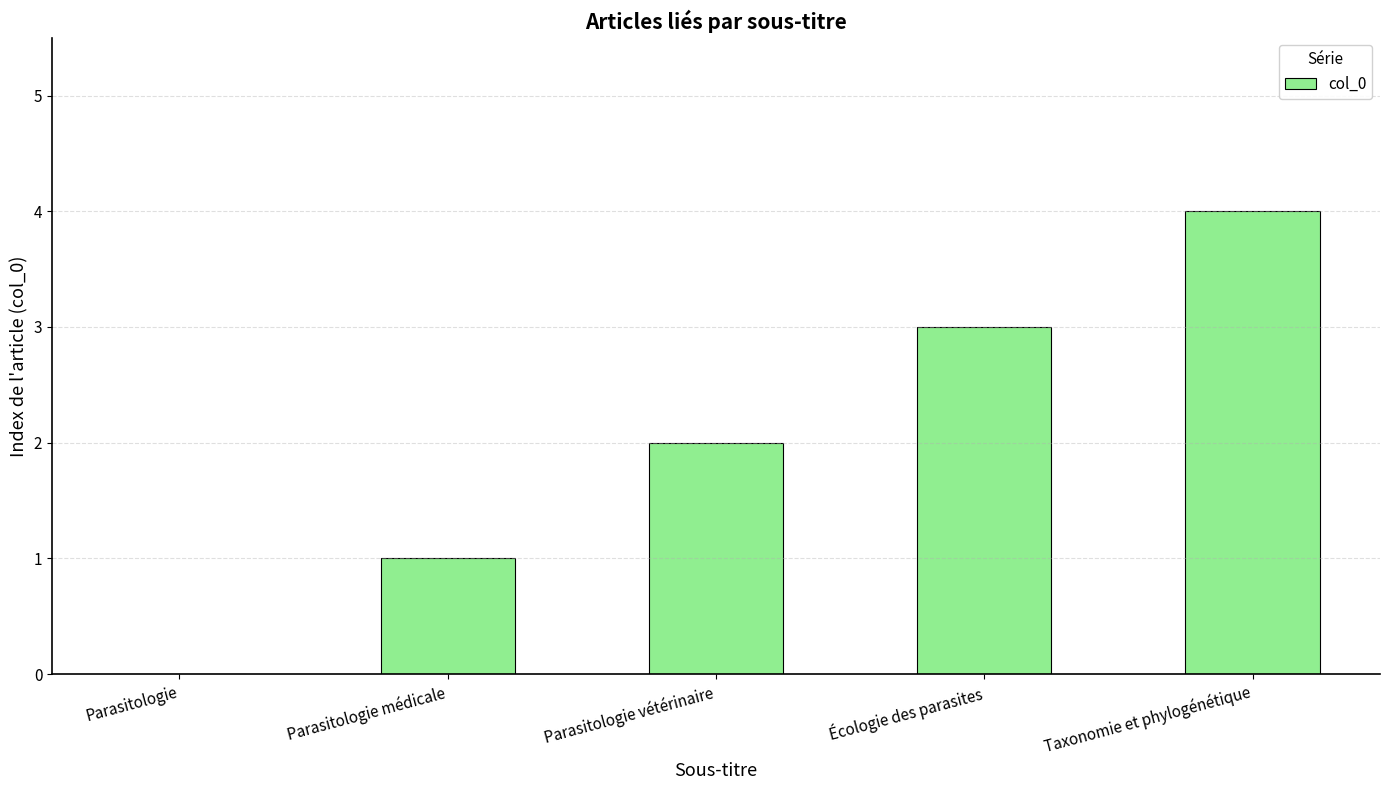

True or false: the data shows 3 at Écologie des parasites.

True